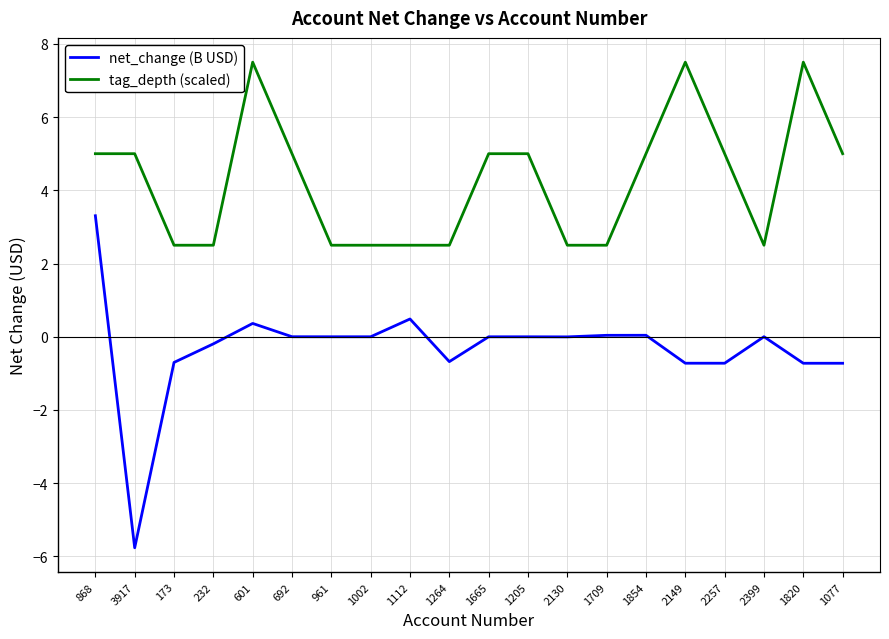

At how many categories does at least one series exceed -4?

20